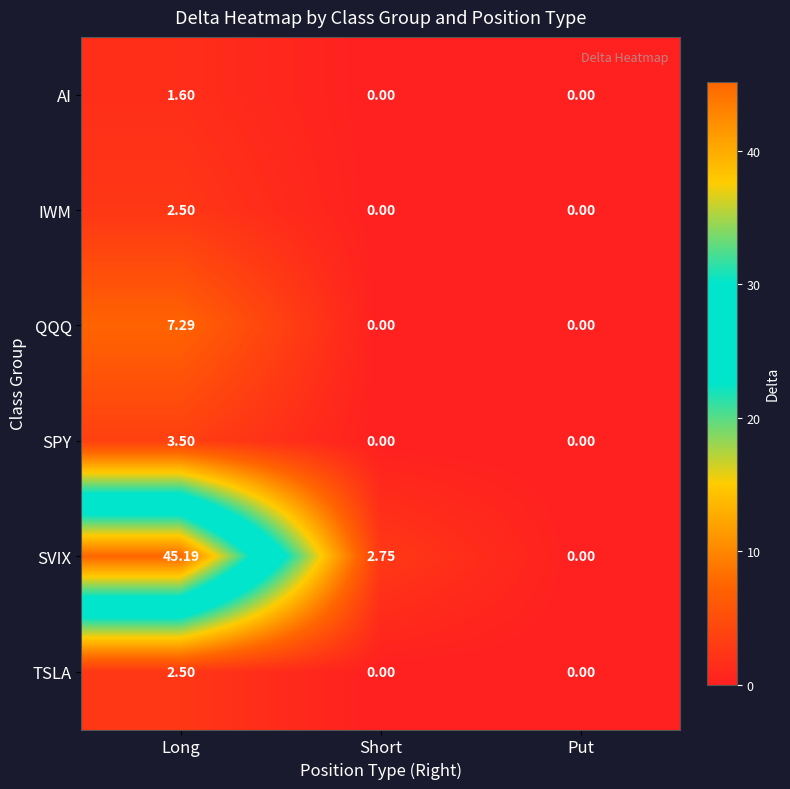

Which series has the widest spread of values?

SVIX